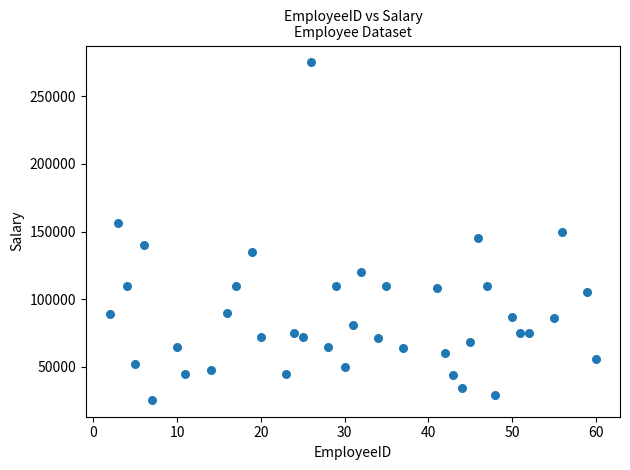

What is the range of Y values (max minus min)?

249385.8